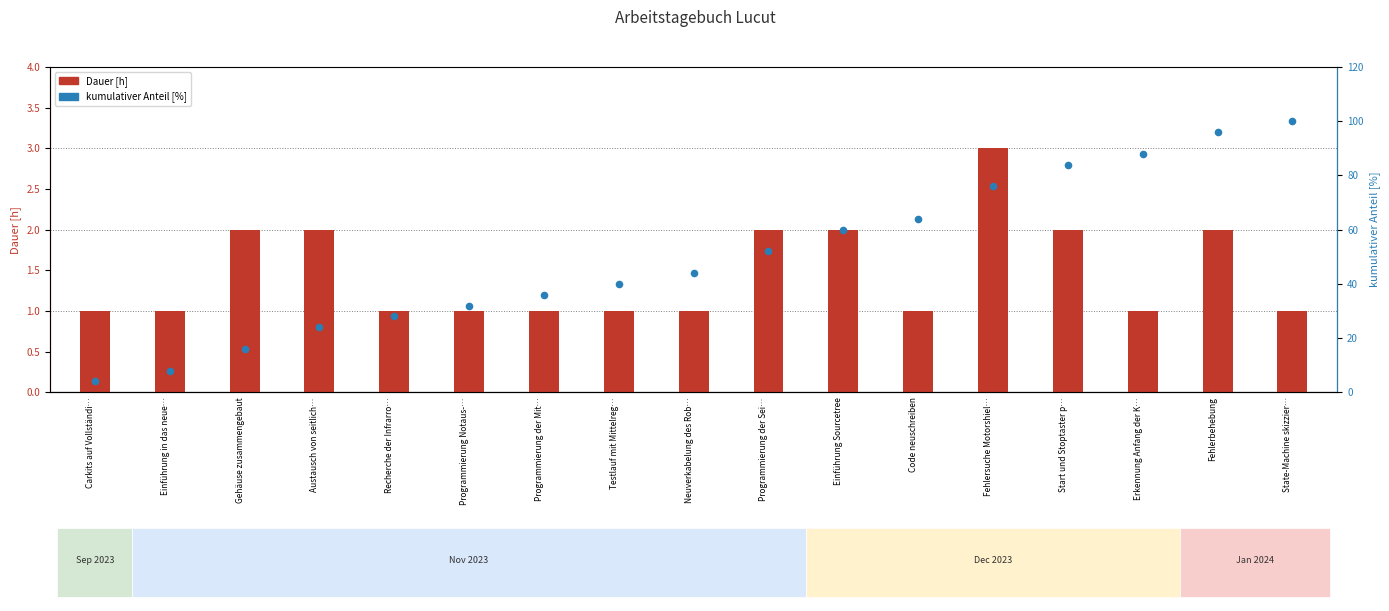

What are all the series names shown in the legend?

Dauer [h], kumulativer Anteil [%]